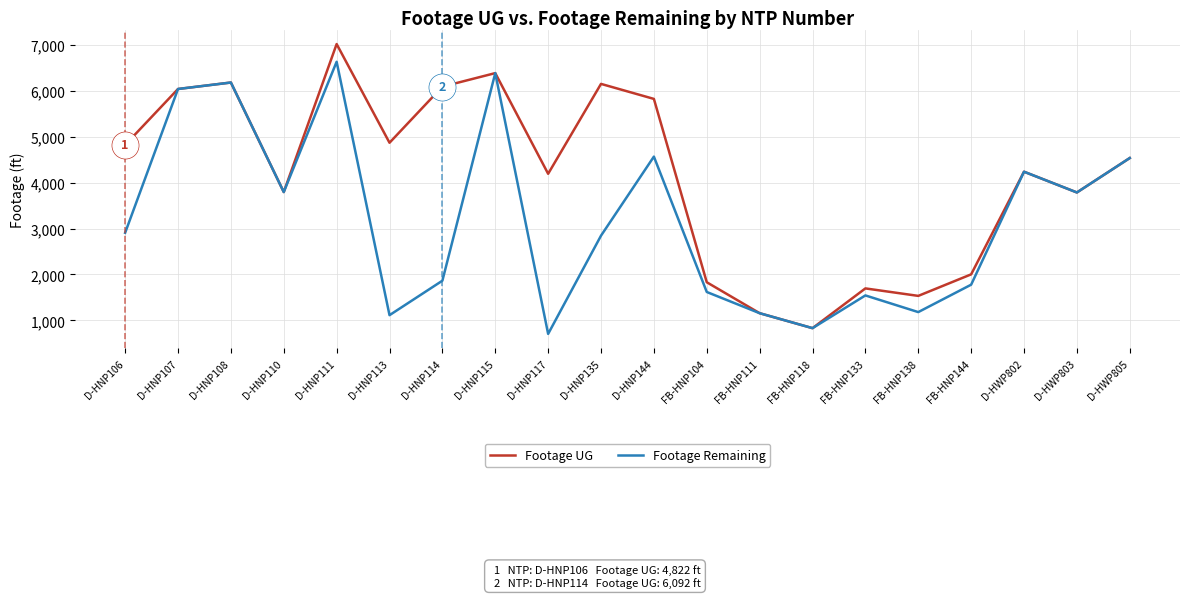

What is the difference between the Footage Remaining values at D-HNP110 and FB-HNP133?

2252